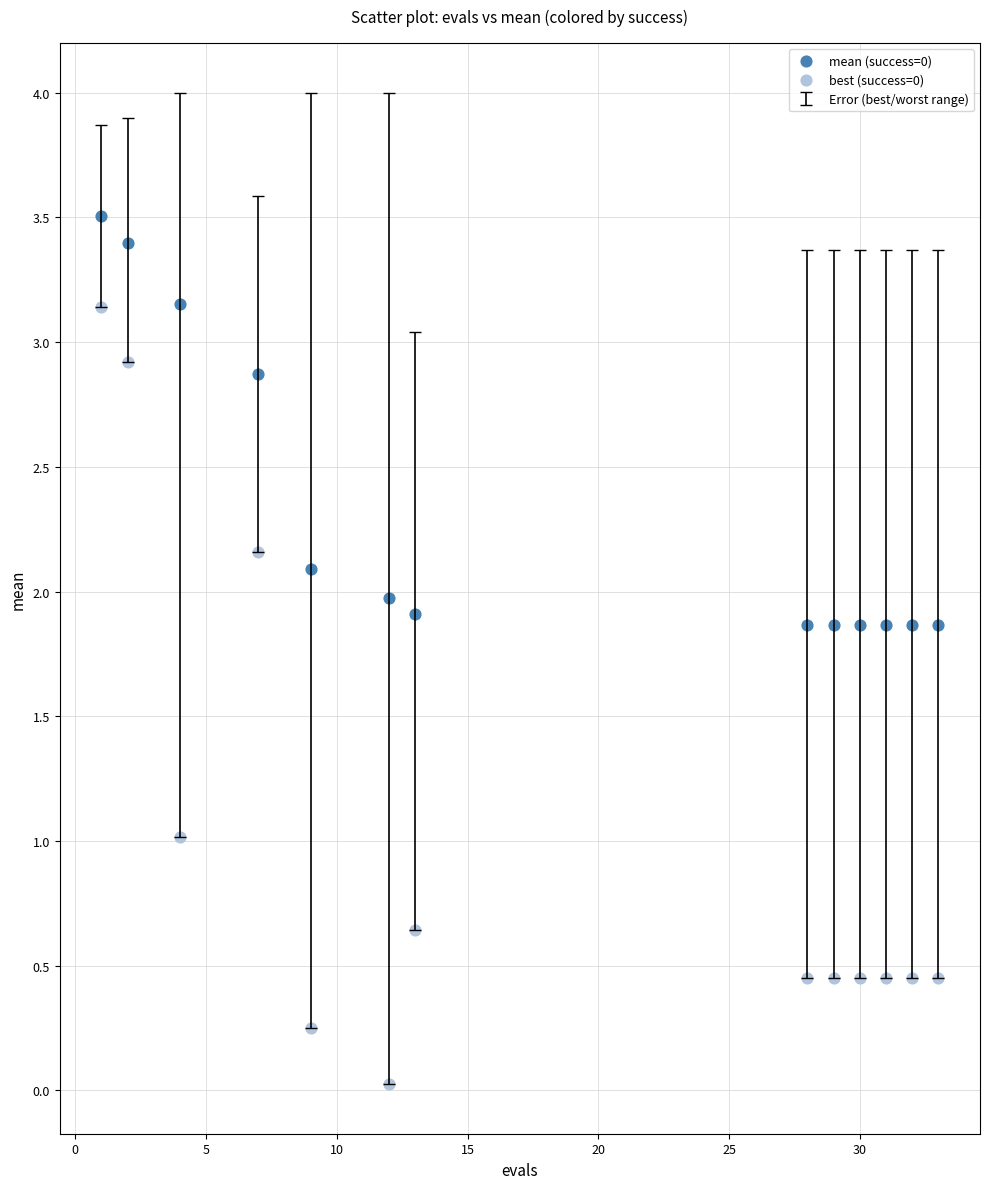

Across all data points, what is the range of Y values (max minus min)?

3.5